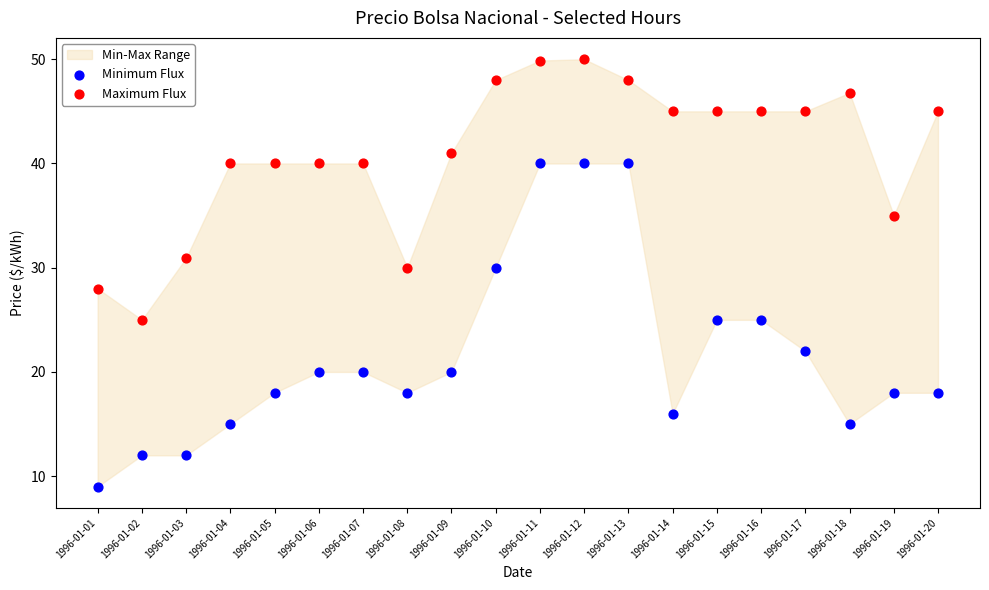

Which series contains the highest Y value?

Maximum Flux